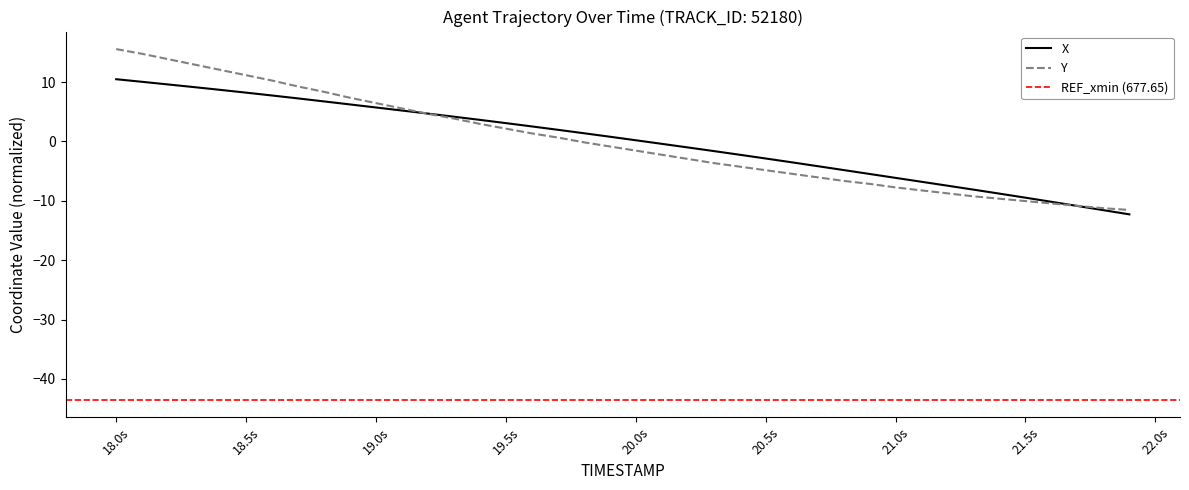

What is the lowest value of the Y series?

-11.5